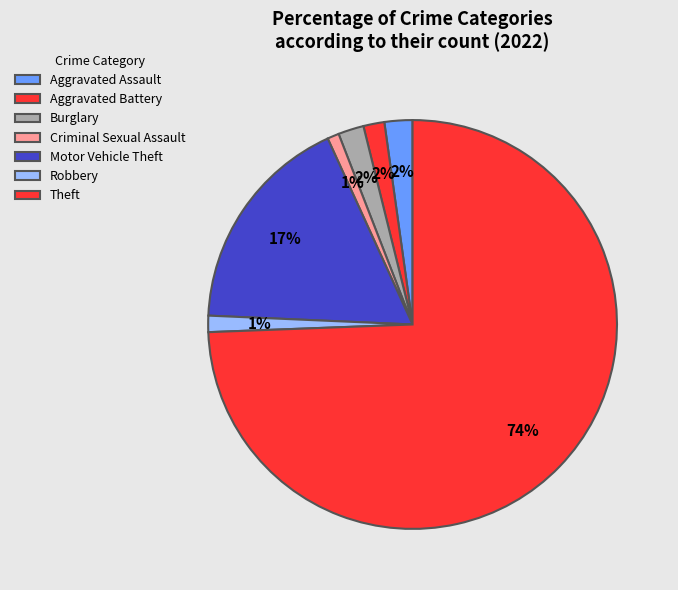

What is the majority slice?

Theft